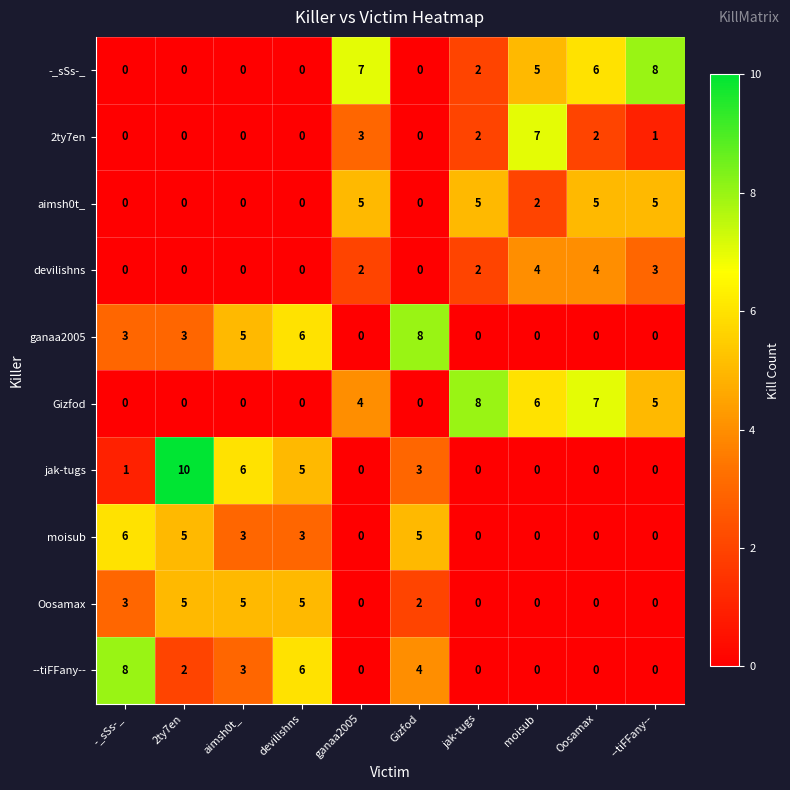

Count the devilishns values in the range 0 to 3.

8